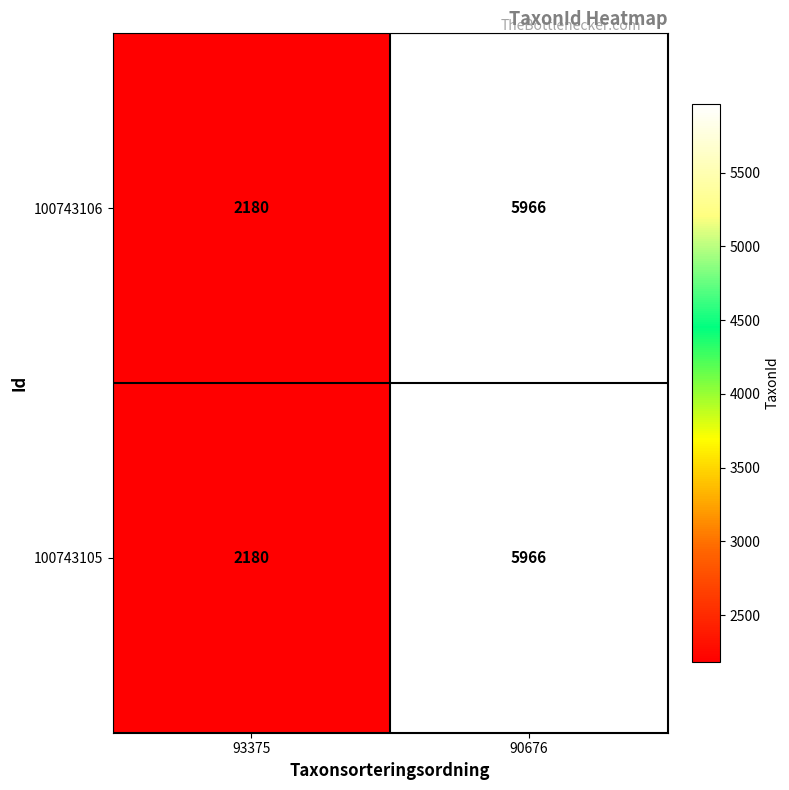

Where is 100743106 nearest to the value 4073?

93375